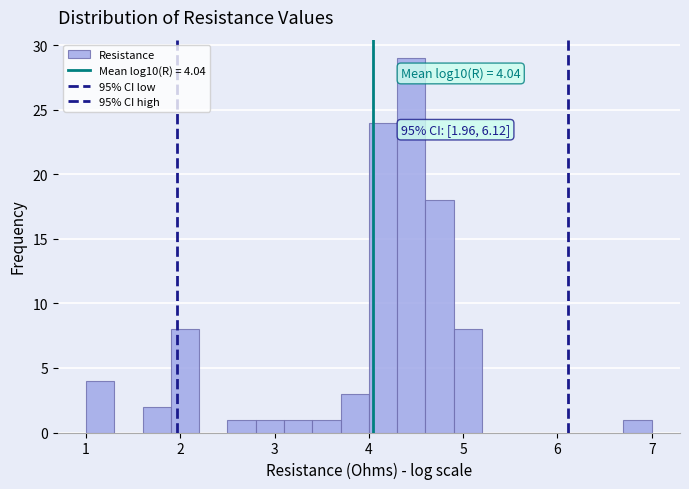

Read against the x-axis, roughly where is the centre of the tallest bar?

4.5